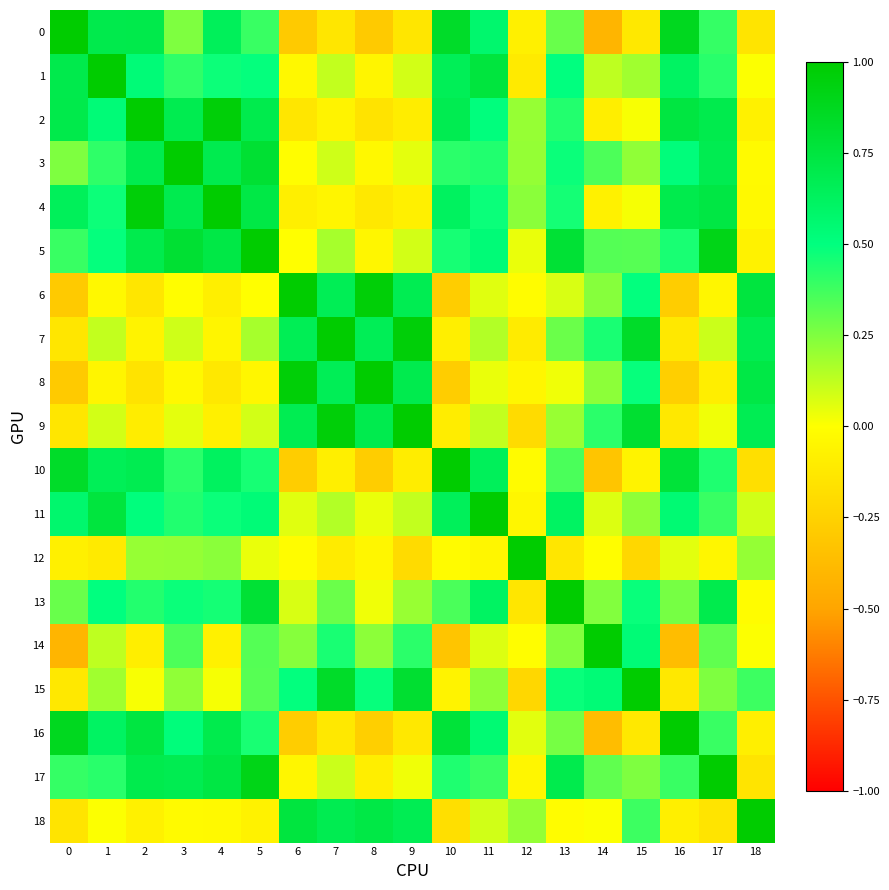

How many distinct data groups are displayed?

19